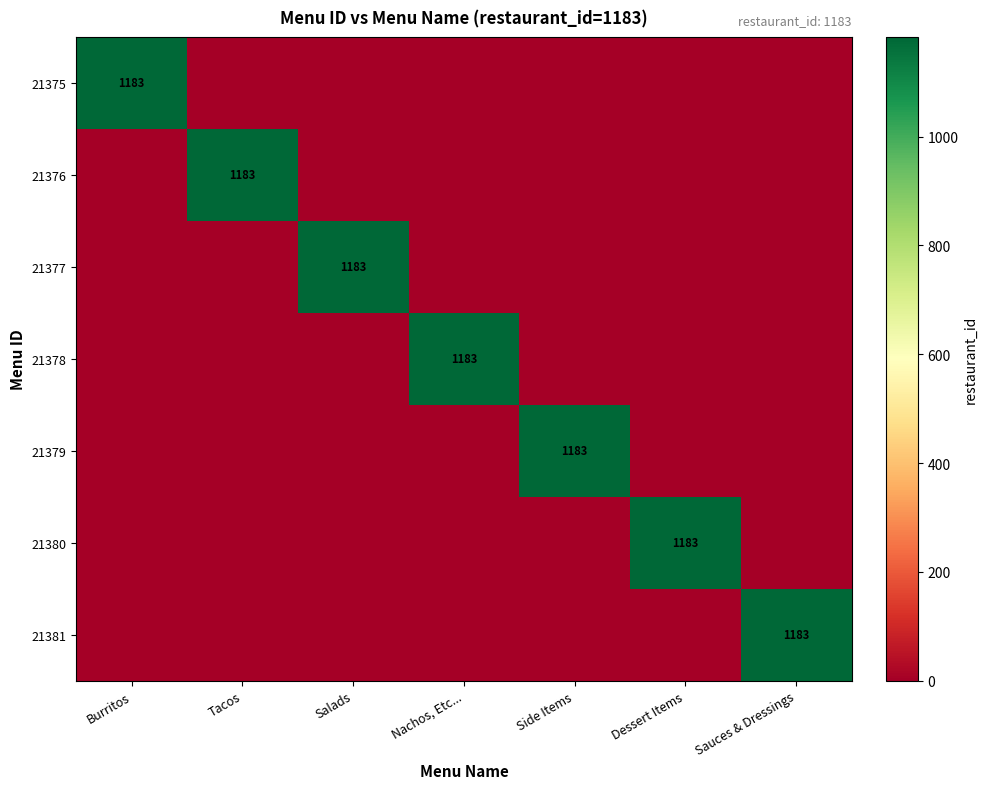

The value of 21381 at Sauces & Dressings is 693. True or false?

False